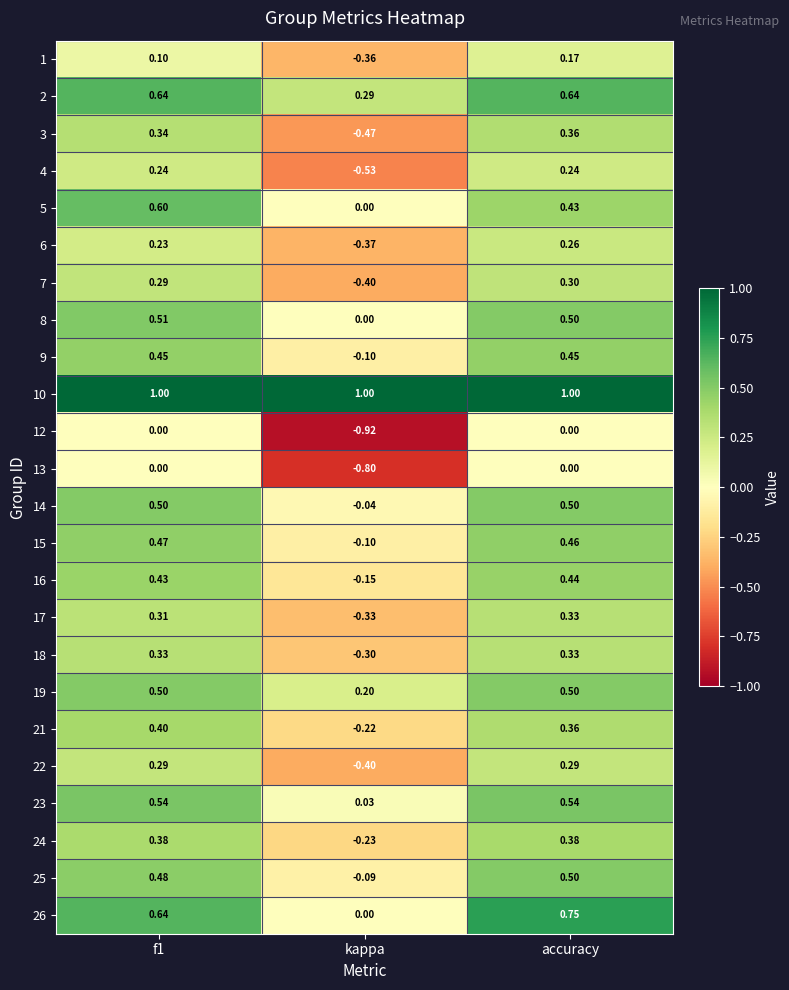

Which category has the lowest value across all series?

kappa